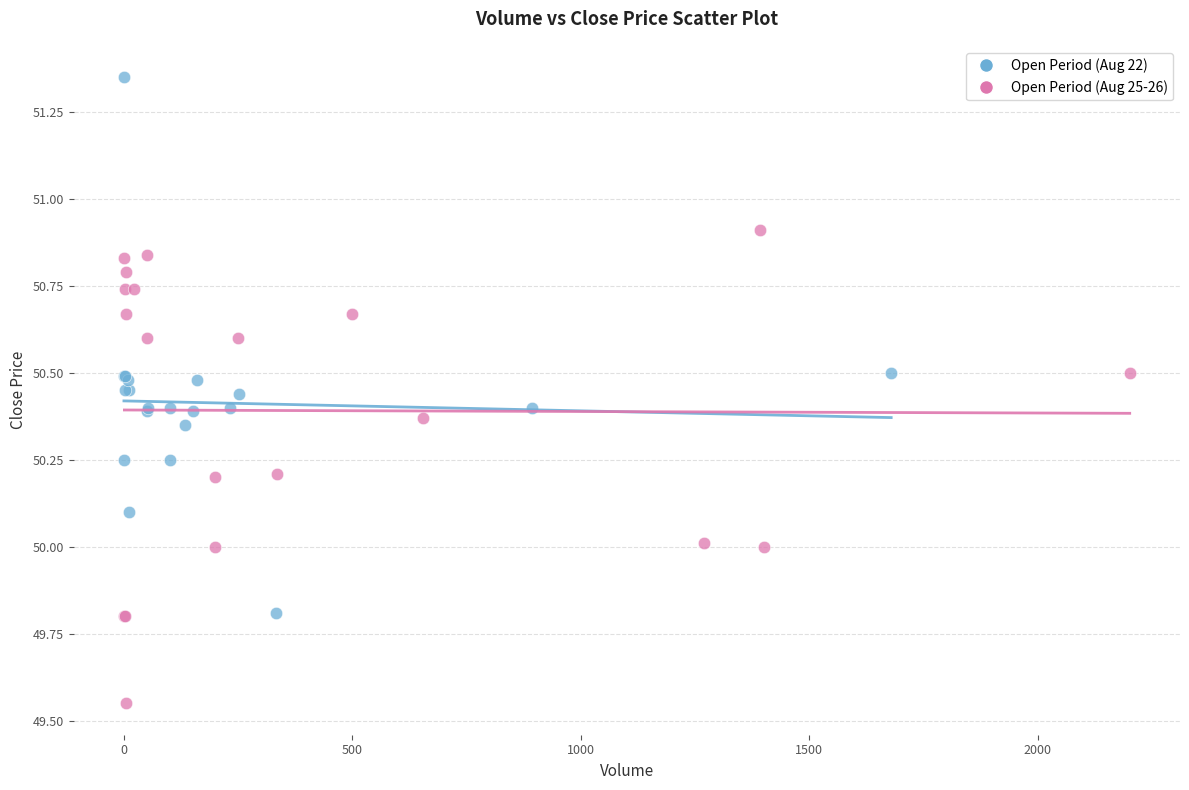

Which series has the widest spread of Y values?

Open Period (Aug 22)